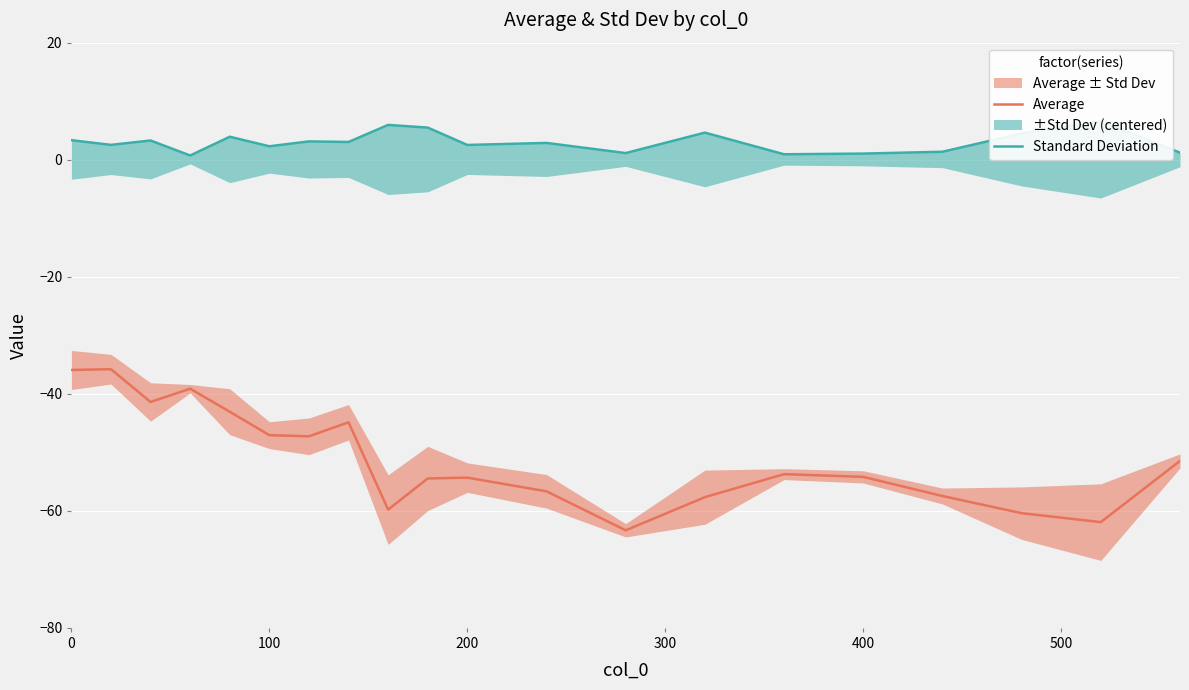

What is the maximum value for Average?

-35.8